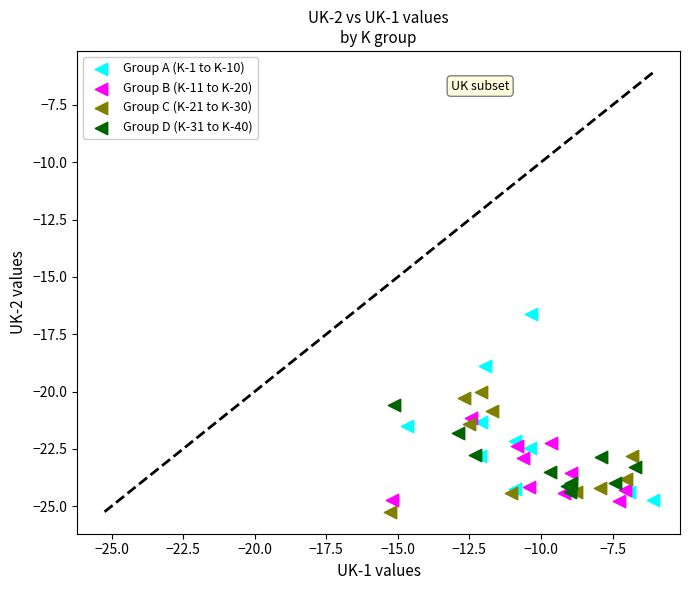

Which series has the largest Y range (max minus min)?

Group A (K-1 to K-10)